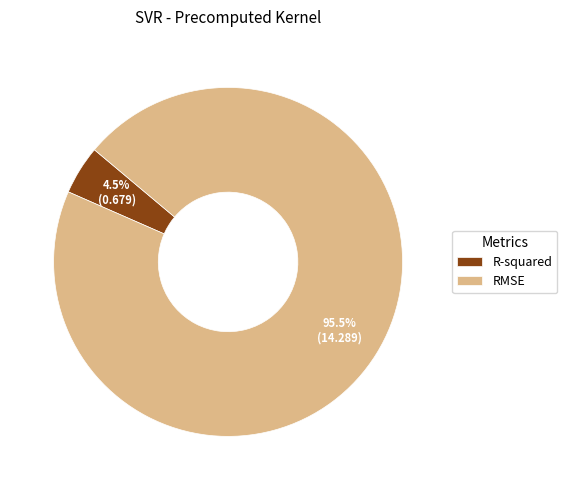

To the nearest percent, what is the combined percentage of R-squared and RMSE?

100%